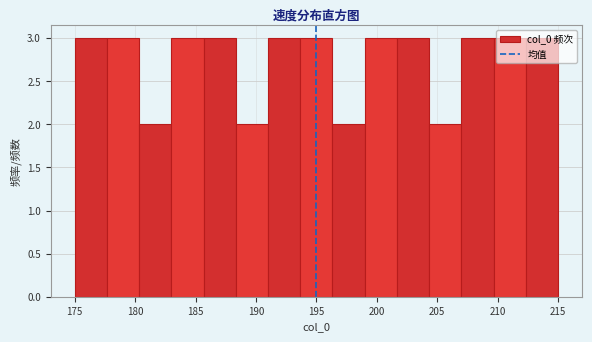

Reading left to right, transcribe this chart: for each bar, give the range it covers on the x-axis and its height. Neither the bar edges nor the heights are printed on the chart, so give them approximately, as read against the axes.

175.0 to 177.5: 3
177.5 to 180.5: 3
180.5 to 183.0: 2
183.0 to 185.5: 3
185.5 to 188.5: 3
188.5 to 191.0: 2
191.0 to 193.5: 3
193.5 to 196.5: 3
196.5 to 199.0: 2
199.0 to 201.5: 3
201.5 to 204.5: 3
204.5 to 207.0: 2
207.0 to 209.5: 3
209.5 to 212.5: 3
212.5 to 215.0: 3